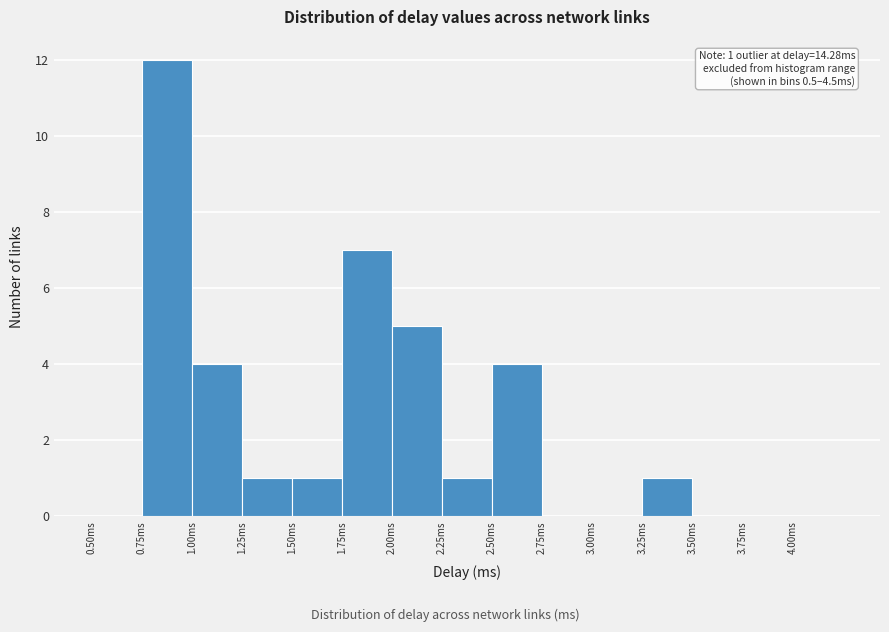

Over which range of the x-axis is the bar tallest?

0.75 to 1.00